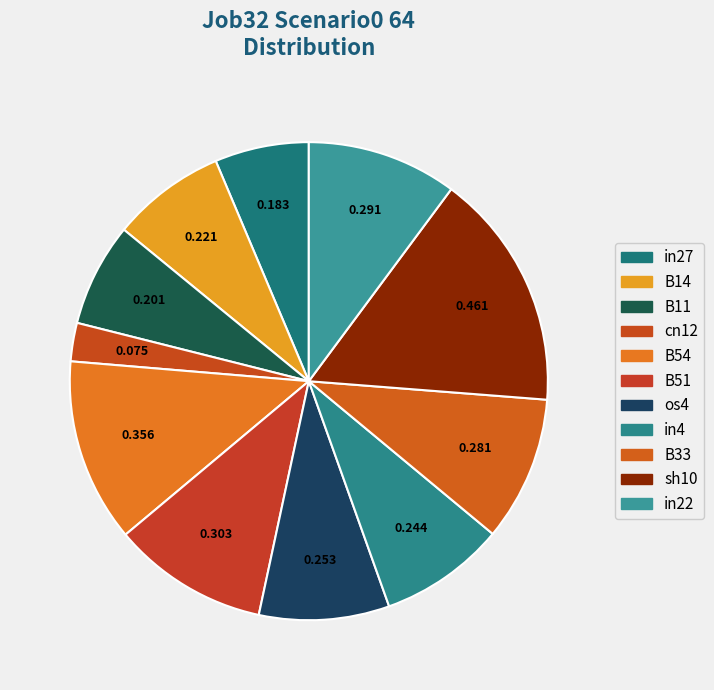

To the nearest percent, what is the difference between the in27 and os4 slice percentages?

2%